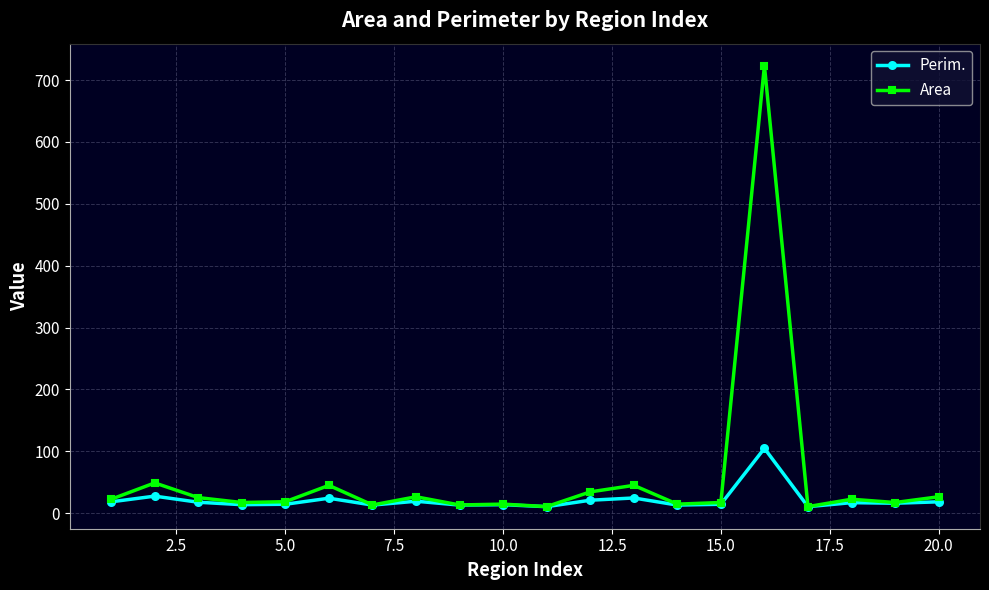

List the series in order of their overall mean, lowest first.

Perim., Area